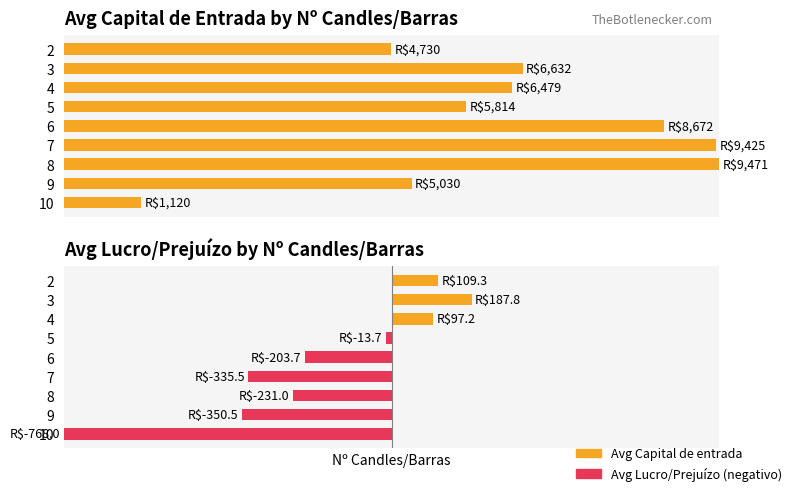

How many bars are there in each group?

2